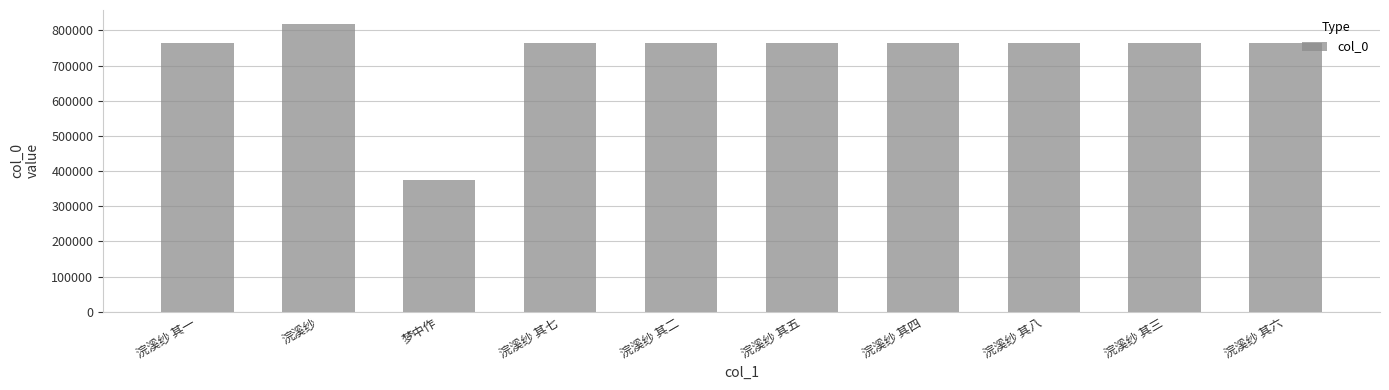

Which category has the highest value across all series?

浣溪纱